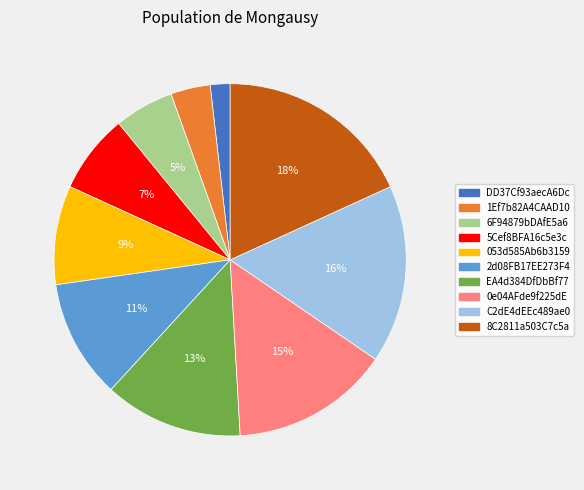

To the nearest percent, what is the difference between the DD37Cf93aecA6Dc and 2d08FB17EE273F4 slice percentages?

9%